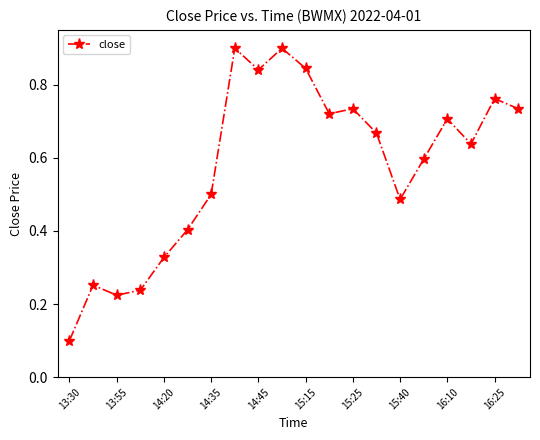

True or false: the data has more than 2 interior local peaks.

True